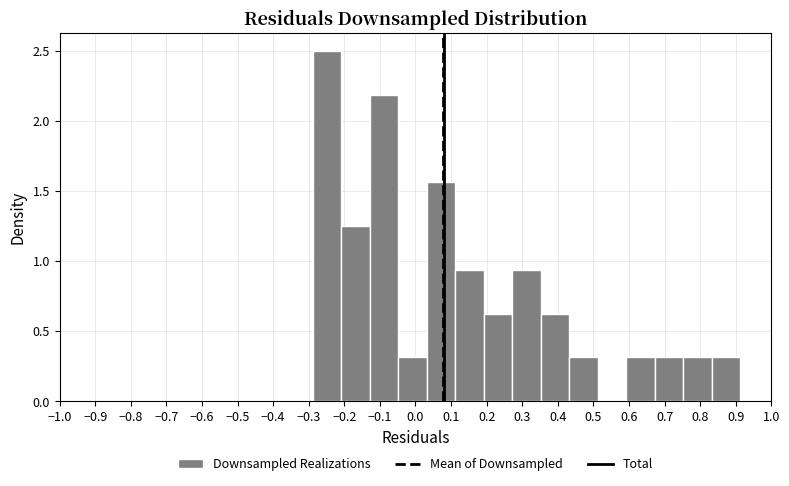

How tall is the bar that spans -0.21 to -0.13 on the x-axis? Neither the bar edges nor the heights are printed on the chart, so give them approximately, as read against the axes.

1.25